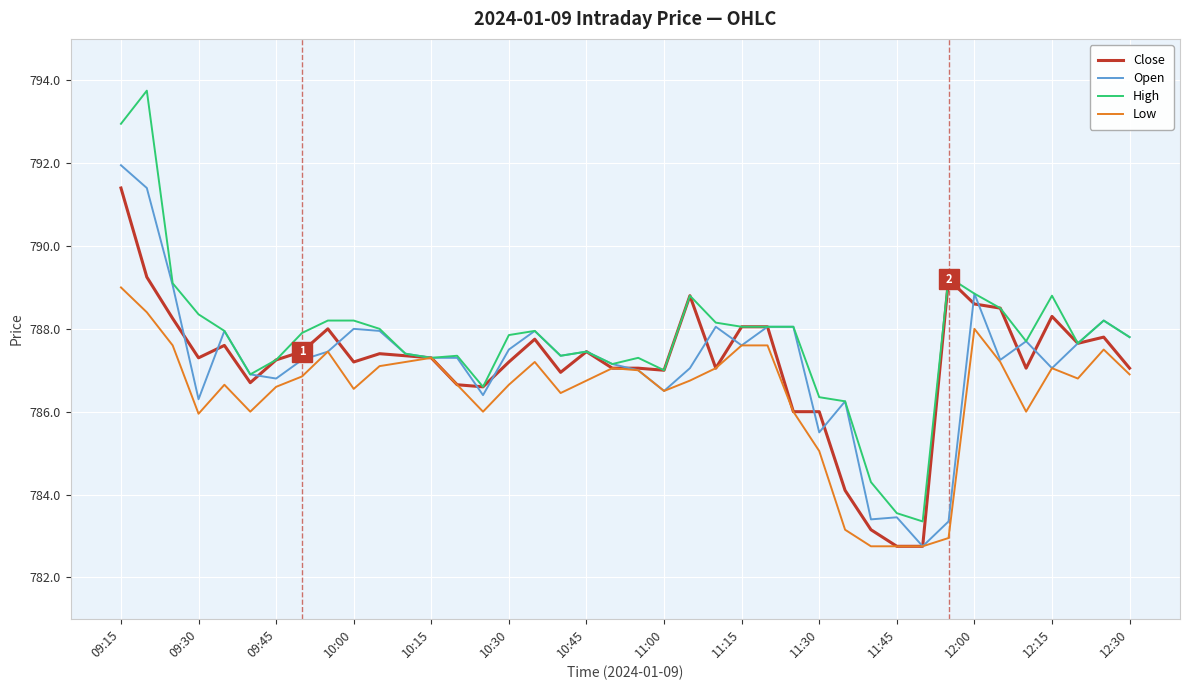

What is the greatest value displayed?

793.8